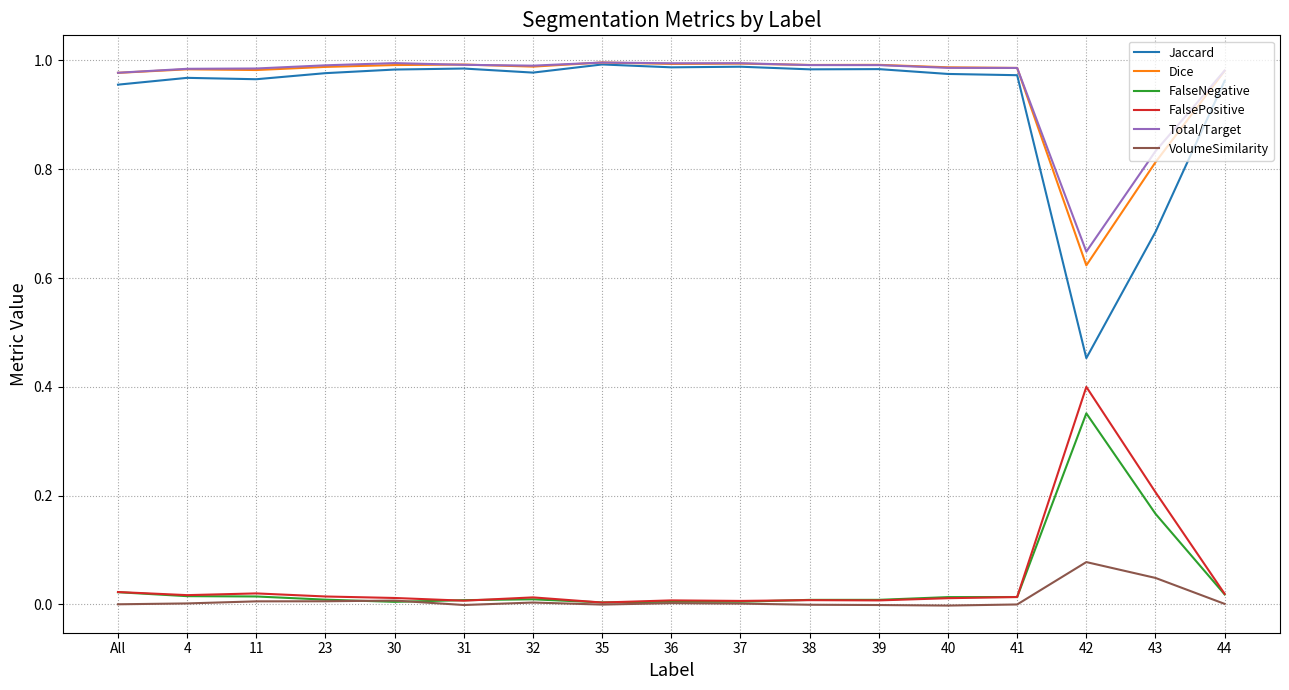

True or false: Total/Target and VolumeSimilarity cross at least once.

False